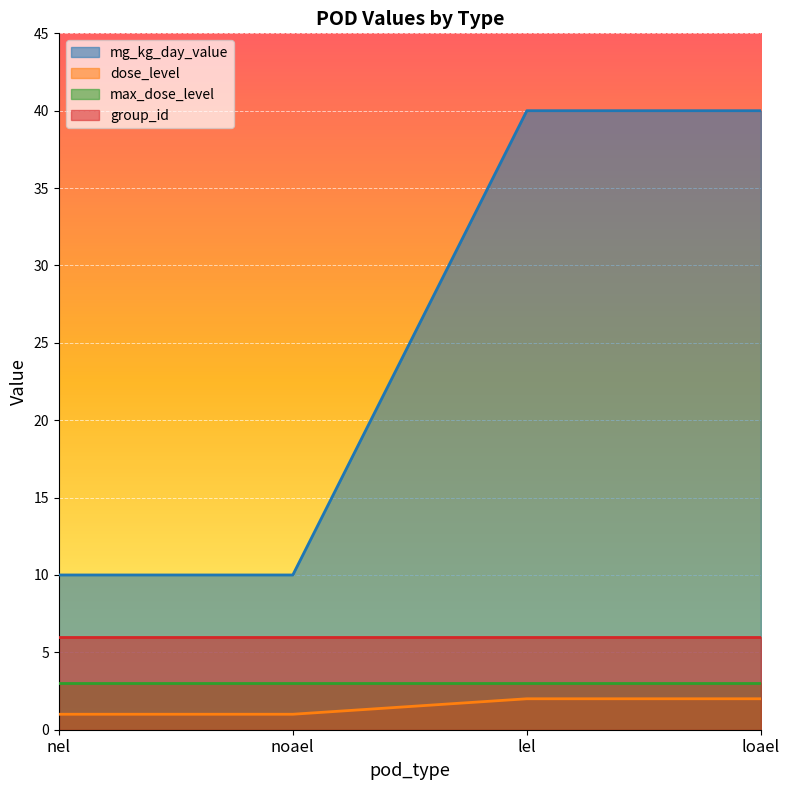

Rank the series at loael from lowest to highest value.

dose_level, max_dose_level, group_id, mg_kg_day_value